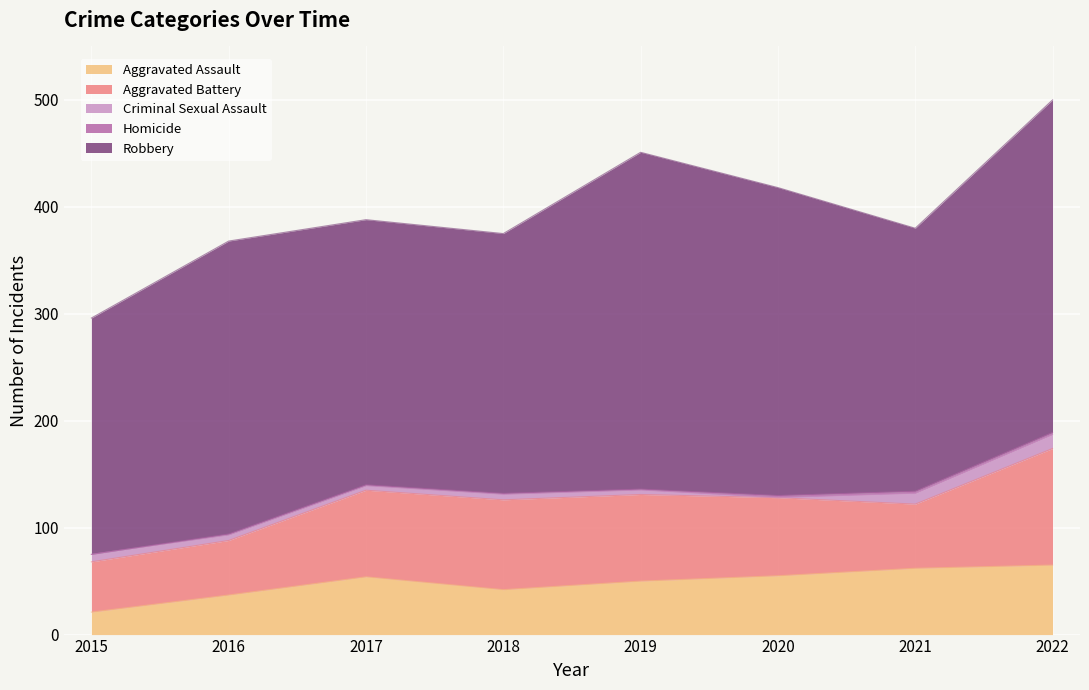

Reading left to right, extract all data points from this chart.

Aggravated Assault: 21	37	54	42	50	55	62	65
Aggravated Battery: 47	51	81	84	81	73	60	109
Criminal Sexual Assault: 7	5	4	5	4	0	10	13
Homicide: 0	1	1	1	1	2	2	2
Robbery: 221	274	248	243	315	288	246	311